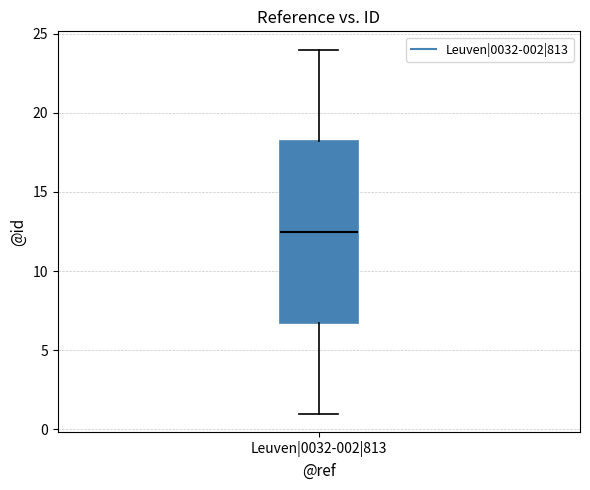

Read this box plot against the y-axis: the position of the median line, the range covered by the box, and the ends of both whiskers. The values are not printed on the chart, so give them approximately, as read against the axis.

median 12.5, box 7.0 to 18.5, whiskers 1.0 to 24.0